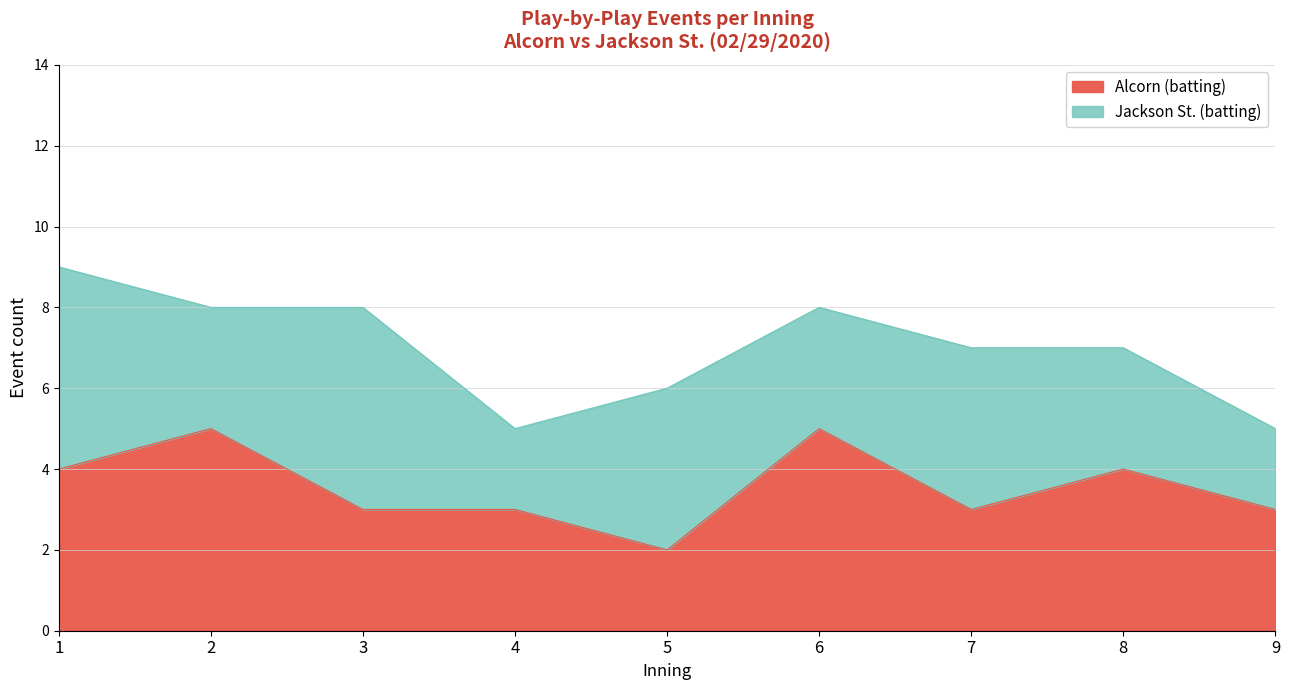

Reading right to left, transcribe all the data shown in this chart.

9=3	8=4	7=3	6=5	5=2	4=3	3=3	2=5	1=4